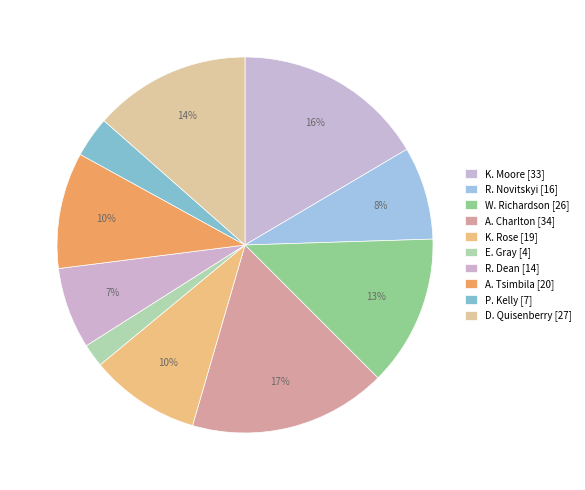

Which slice is the smallest?

E. Gray [4]